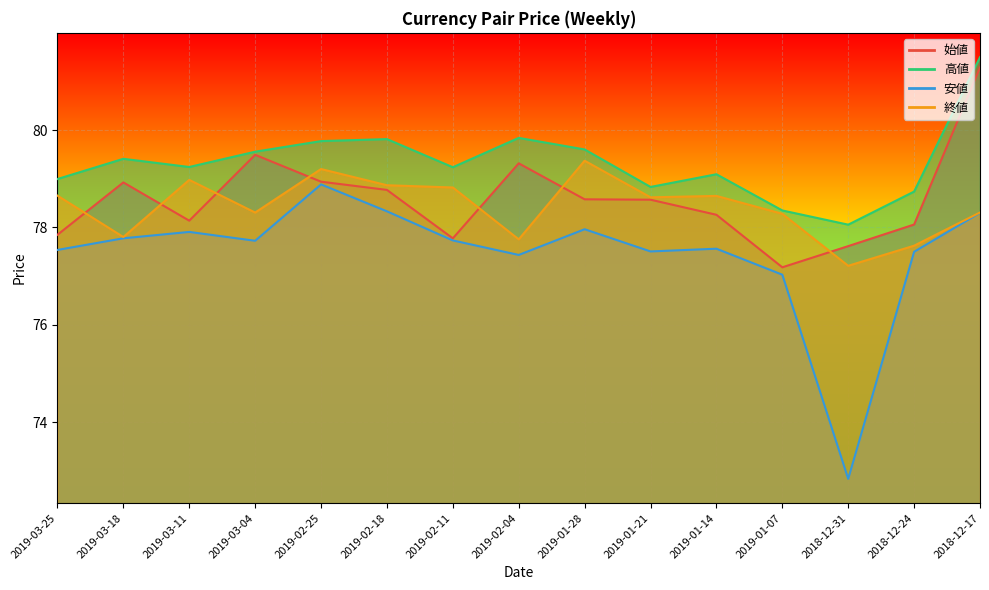

True or false: 終値 and 高値 cross at least once.

False